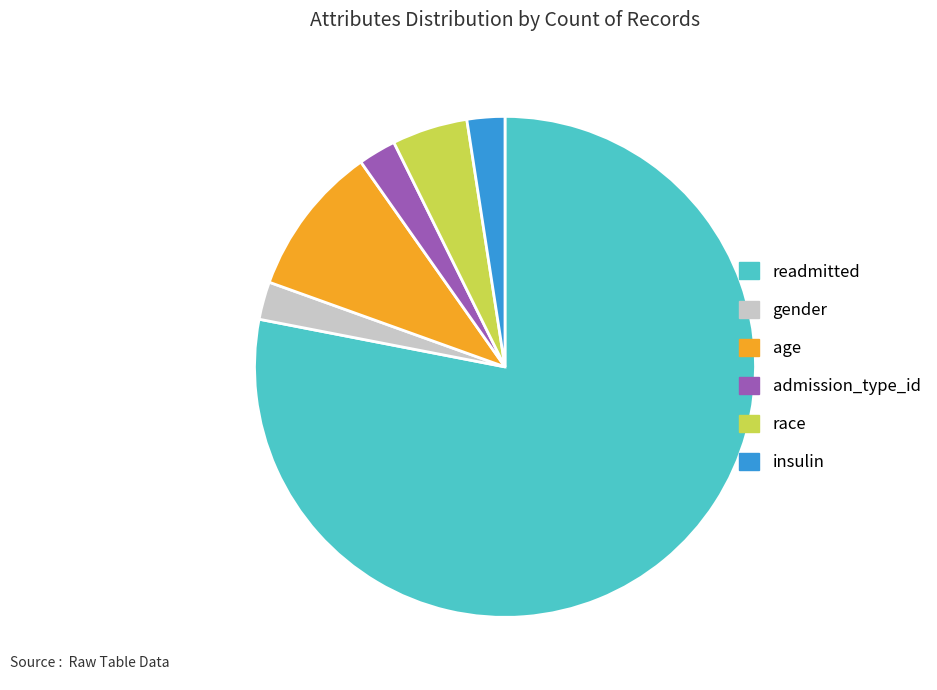

Which category has the biggest portion of the pie?

readmitted